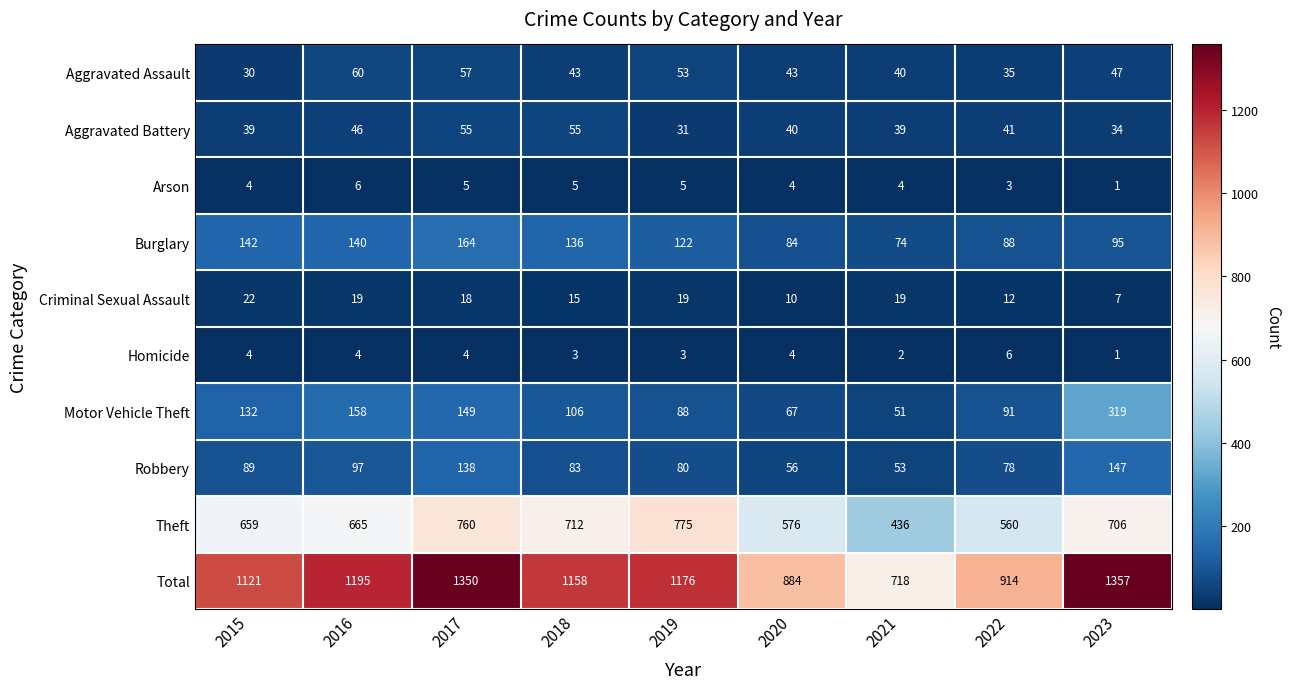

At which category does the chart reach its minimum across all series?

2023